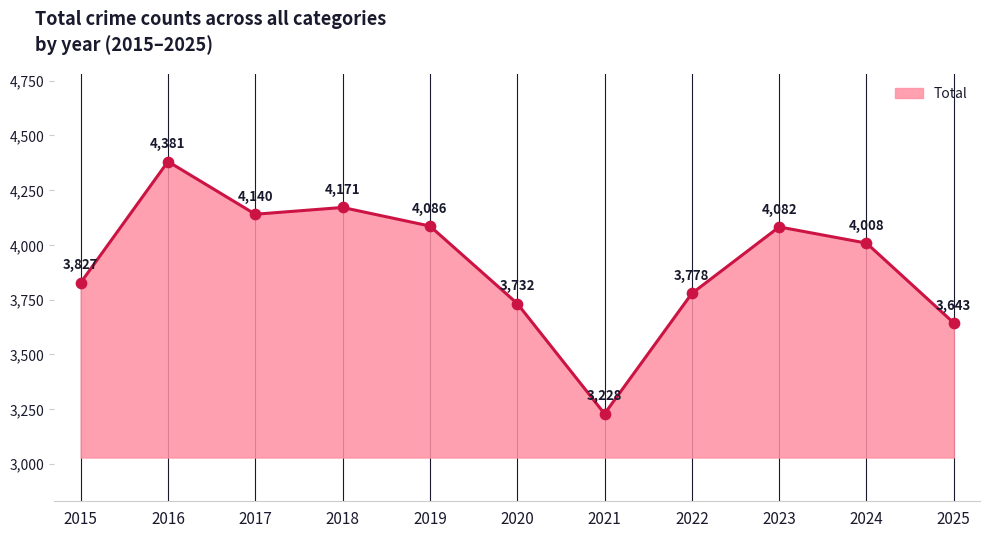

What is the change in value from 2015 to 2024?

+181